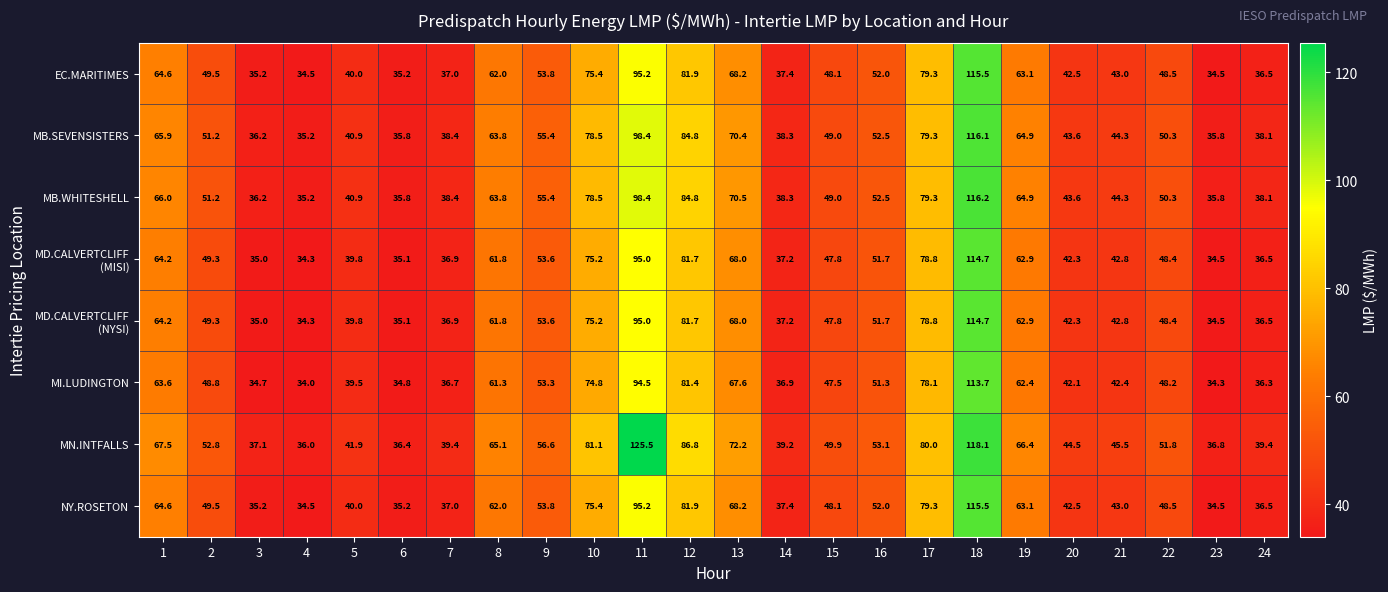

What value does the MN.INTFALLS series have at 2?

52.8